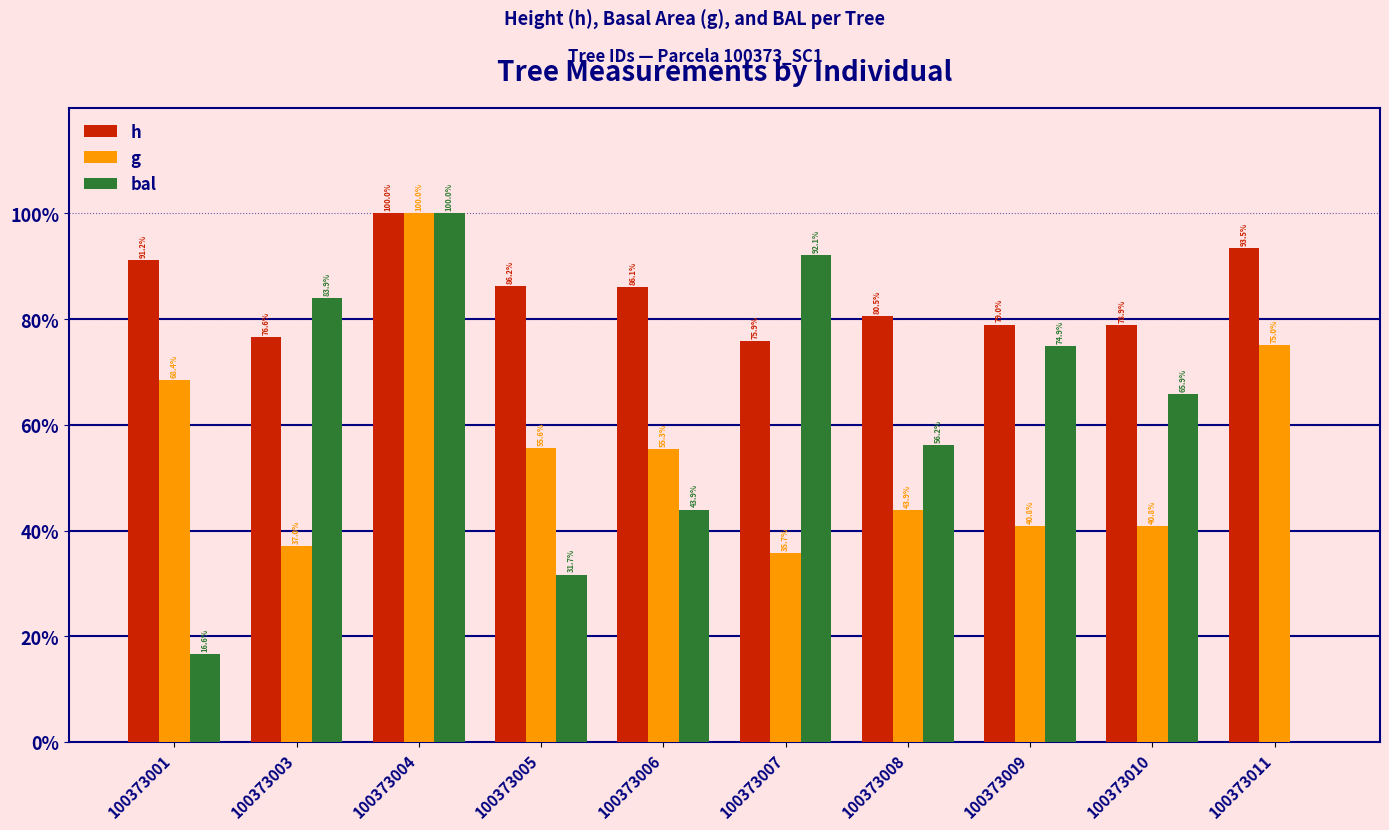

List the labels in order of h value, largest first.

100373004, 100373011, 100373001, 100373005, 100373006, 100373008, 100373009, 100373010, 100373003, 100373007